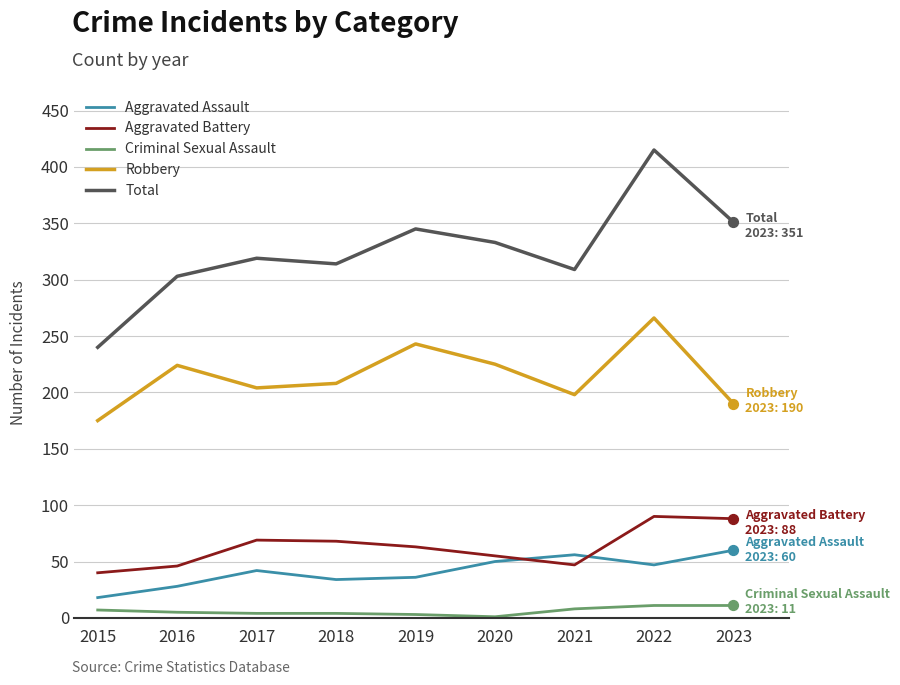

What are all the series names shown in the legend?

Aggravated Assault, Aggravated Battery, Criminal Sexual Assault, Robbery, Total